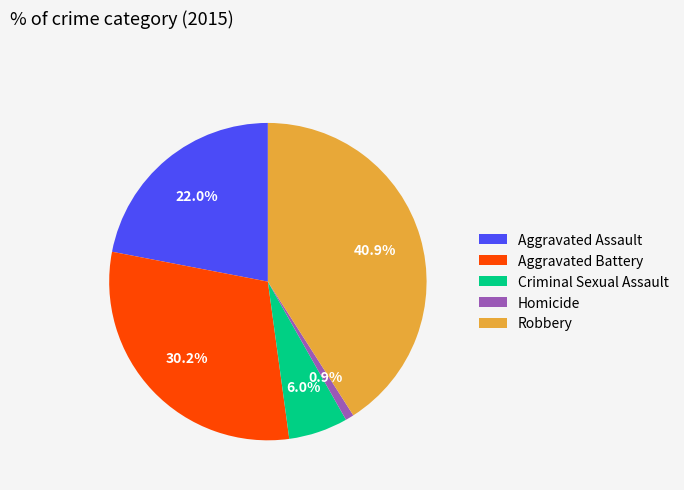

Count the number of slices in the pie.

5